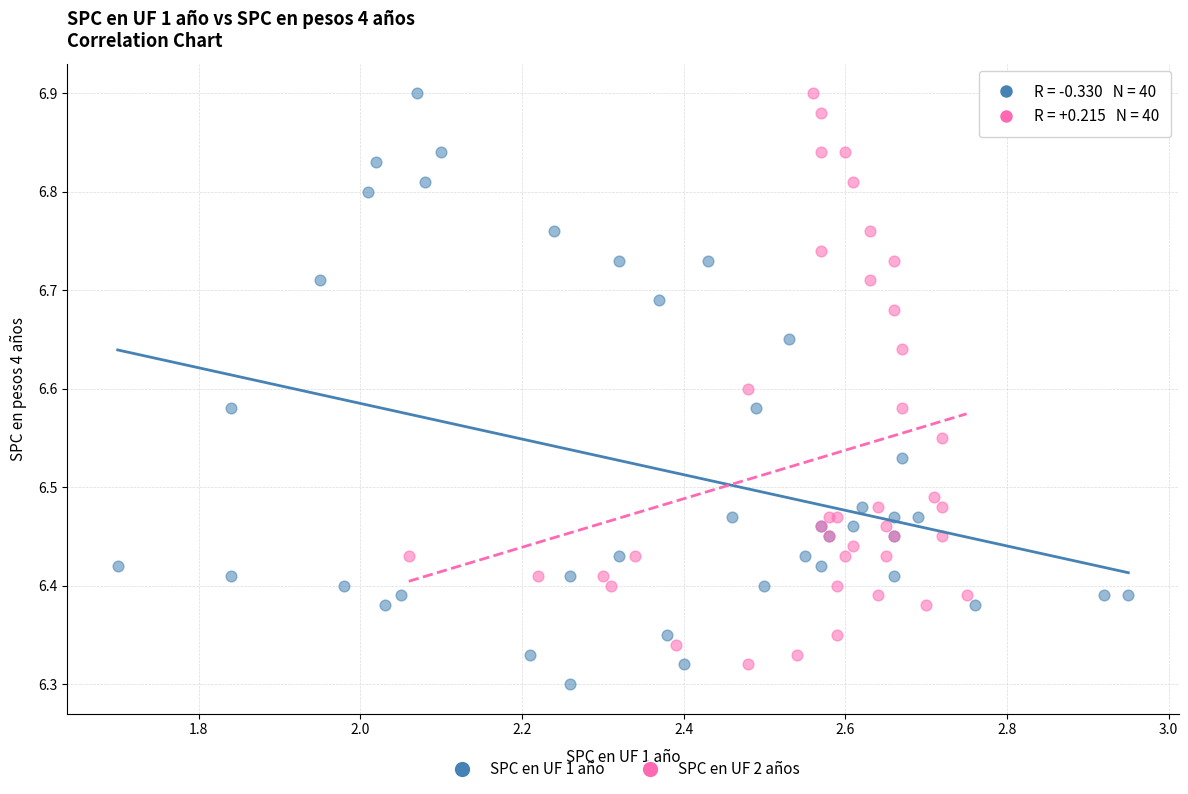

Which series reaches the minimum Y coordinate?

SPC en UF 1 año